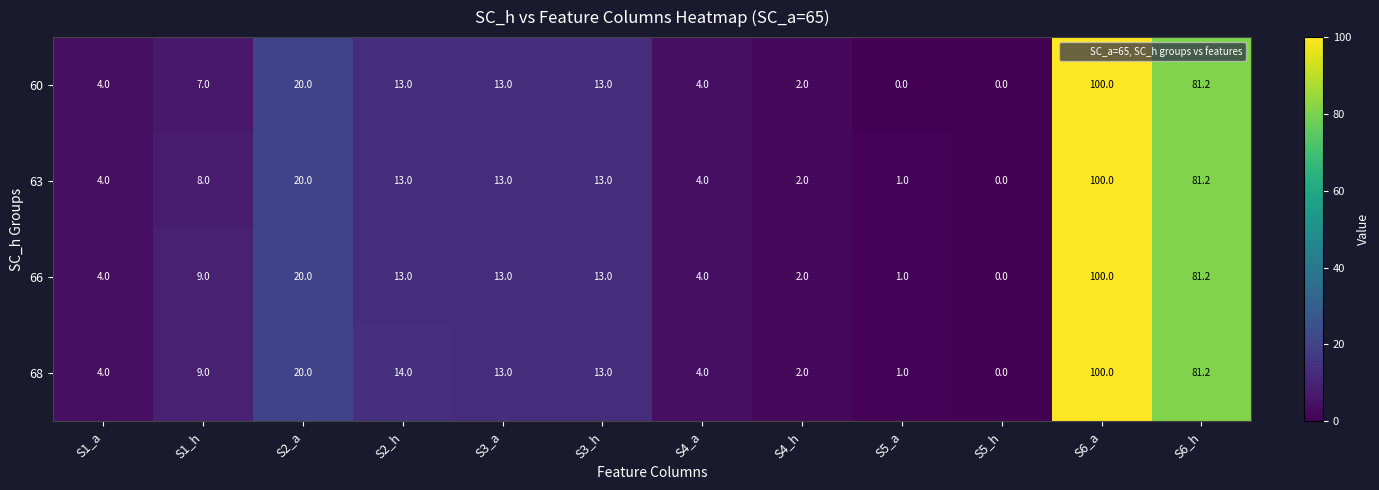

The value of 68 at S4_a is 4.0. True or false?

True